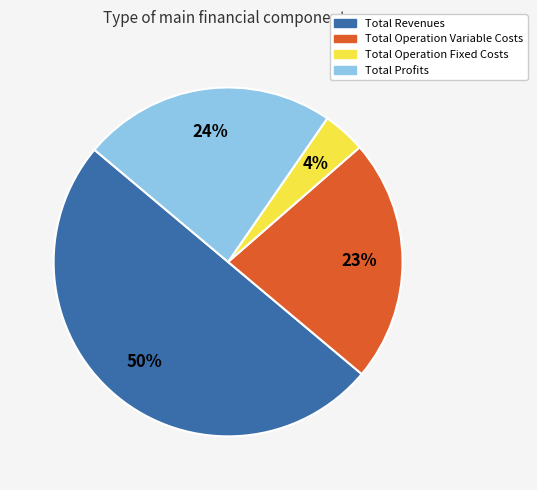

Between Total Operation Variable Costs and Total Profits, which is larger?

Total Profits